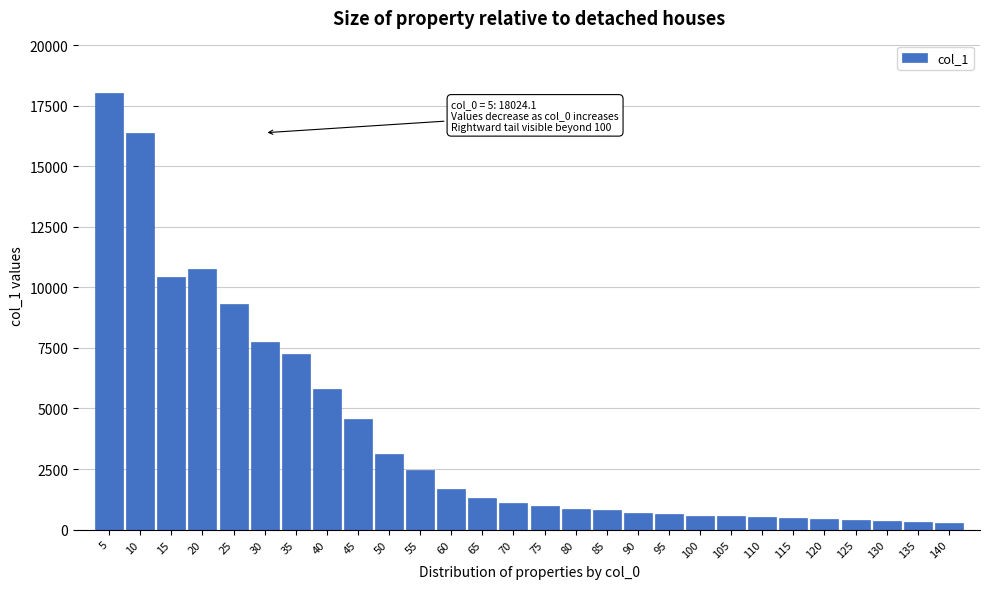

What is the maximum value shown in the chart?

18024.1